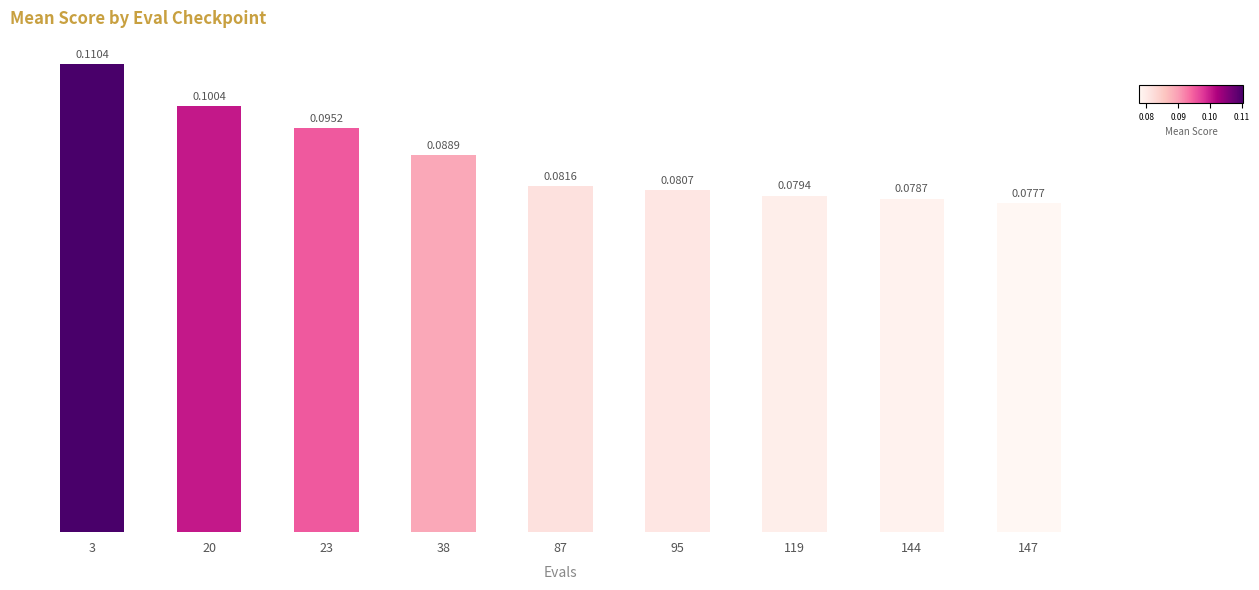

Count the number of data series in this chart.

1